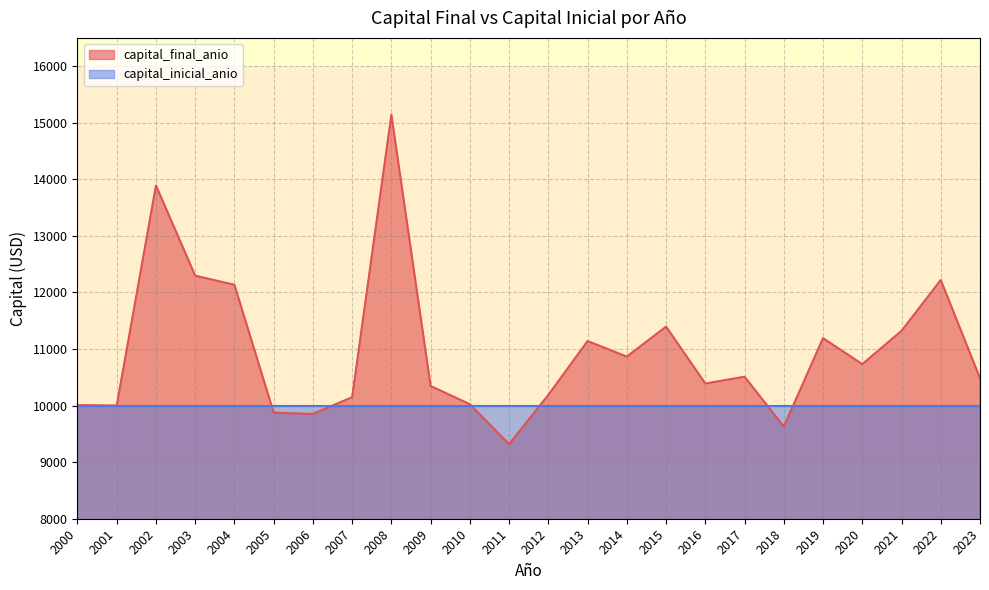

How many lines are shown in the chart?

2